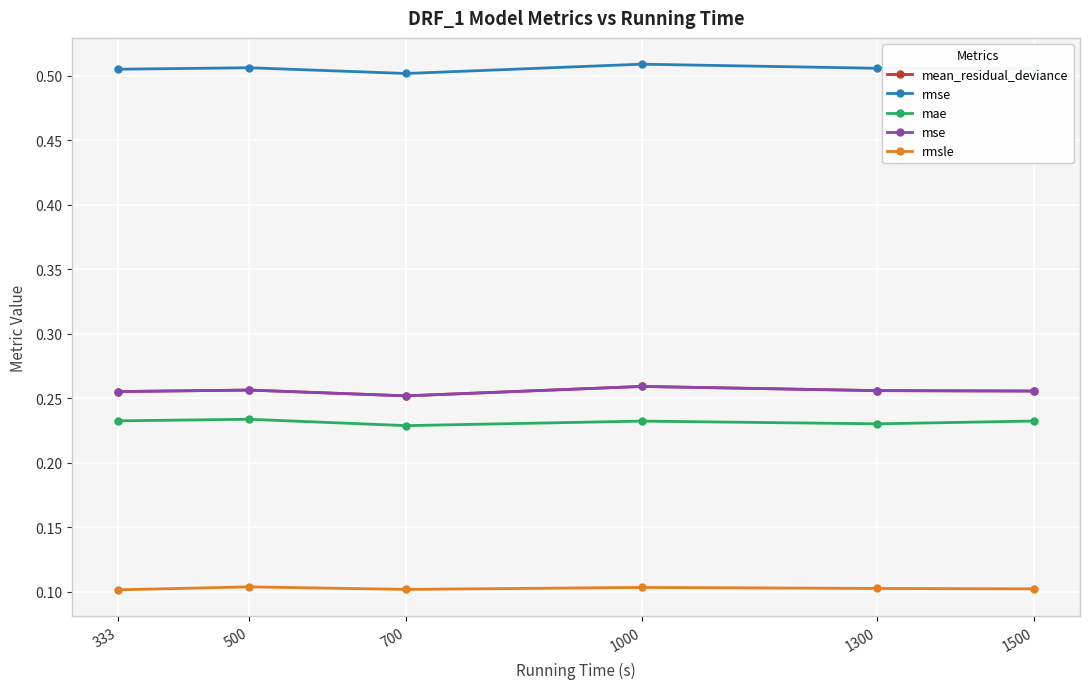

At 700, list the series in order from largest to smallest.

rmse, mean_residual_deviance, mse, mae, rmsle